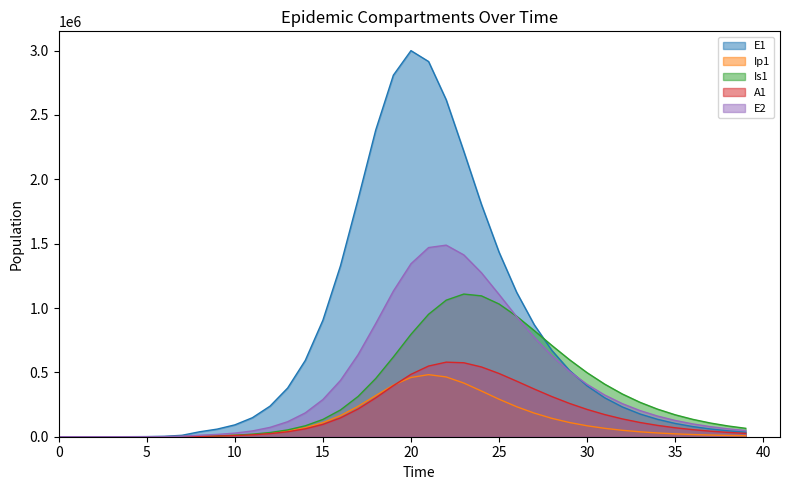

Where does the A1 series first go above 87957?

15